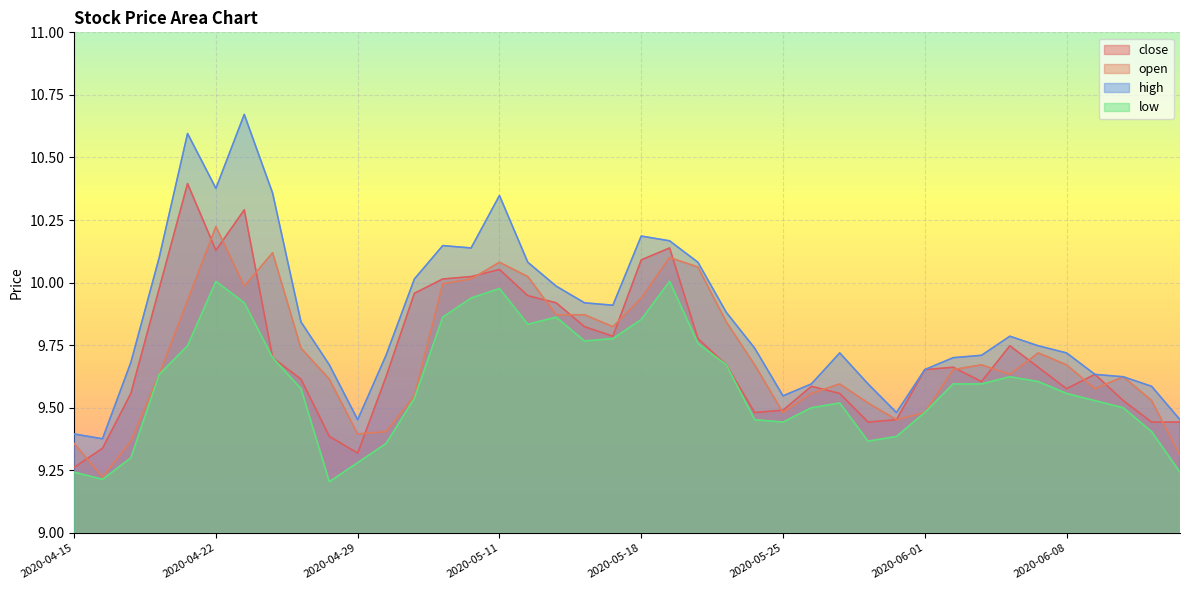

Where is high nearest to the value 10?

2020-05-13